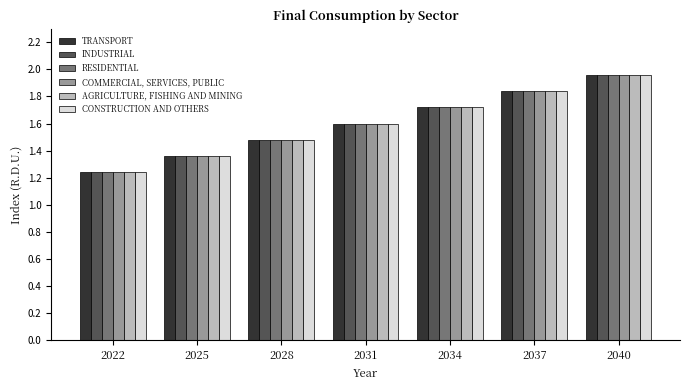

Where is AGRICULTURE, FISHING AND MINING nearest to the value 1?

2022